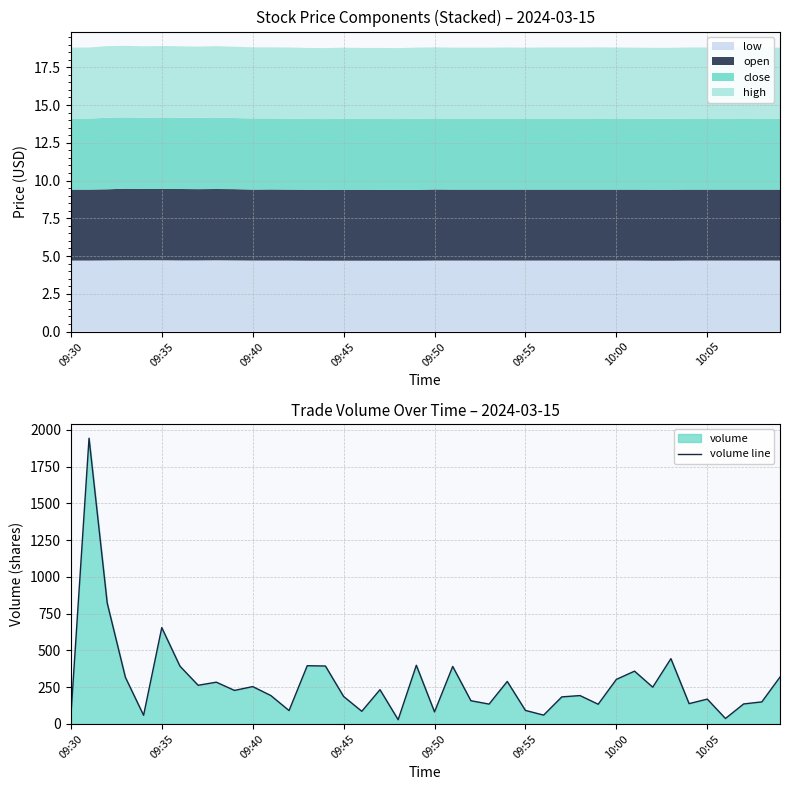

What is the lowest value of the low series?

4.7